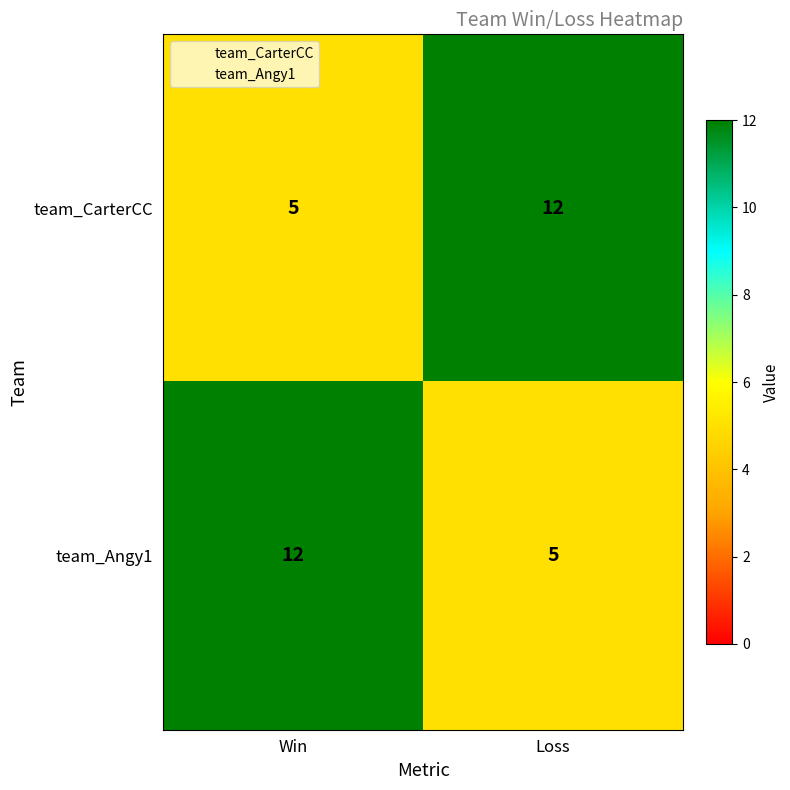

At which label is team_CarterCC closest to 8?

Win